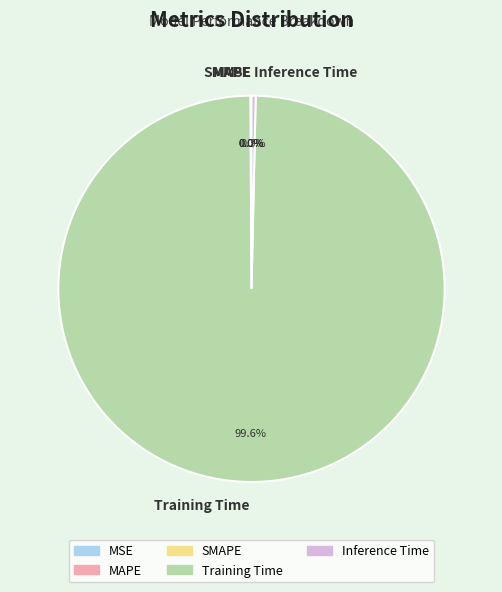

Does Training Time represent more than half of the total?

Yes